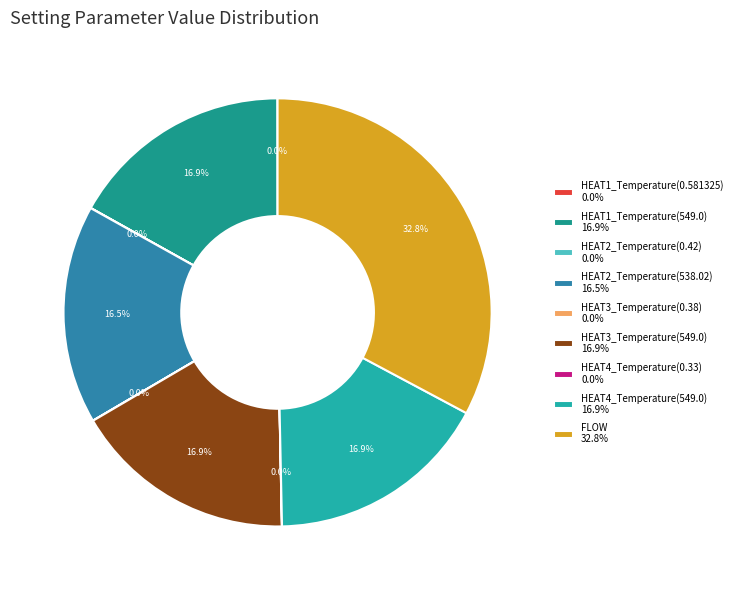

Does any single category account for the majority?

No